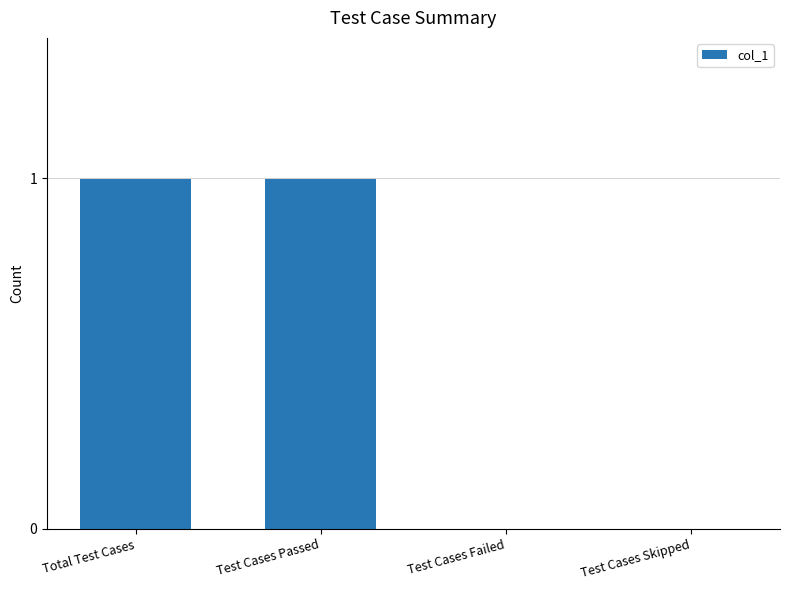

What is the change in value from Test Cases Passed to Test Cases Failed?

-1